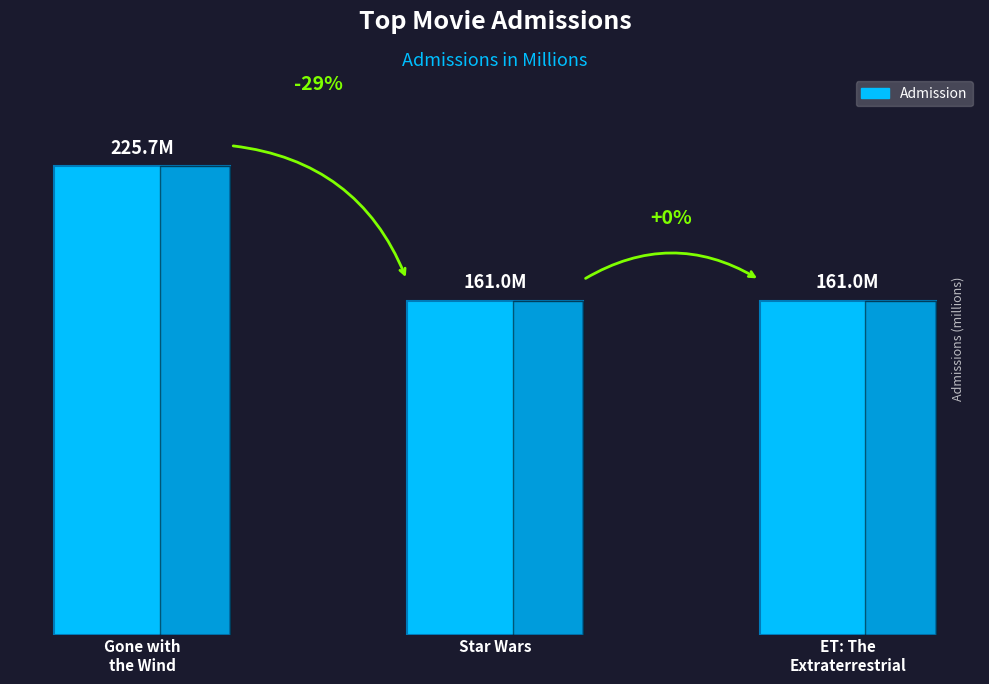

What is the difference between the maximum and minimum values?

64.7